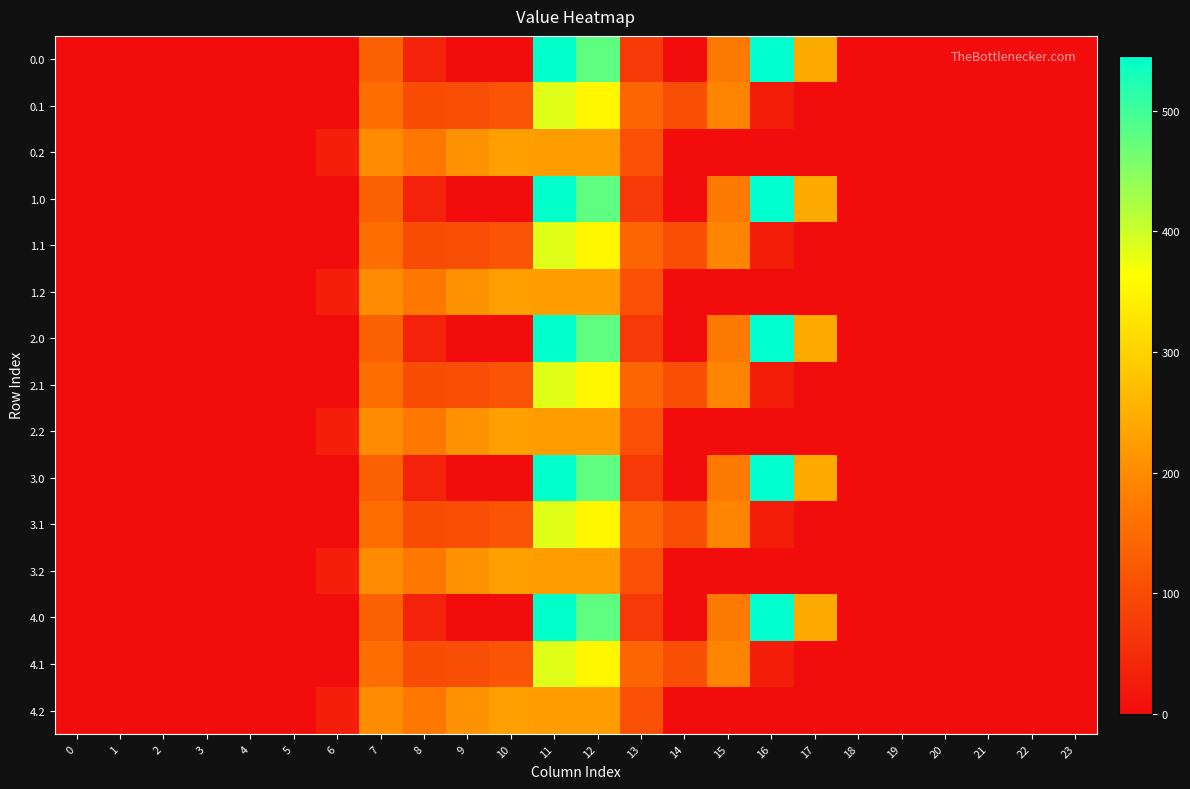

Which series changed the most between 15 and 19?

0.1